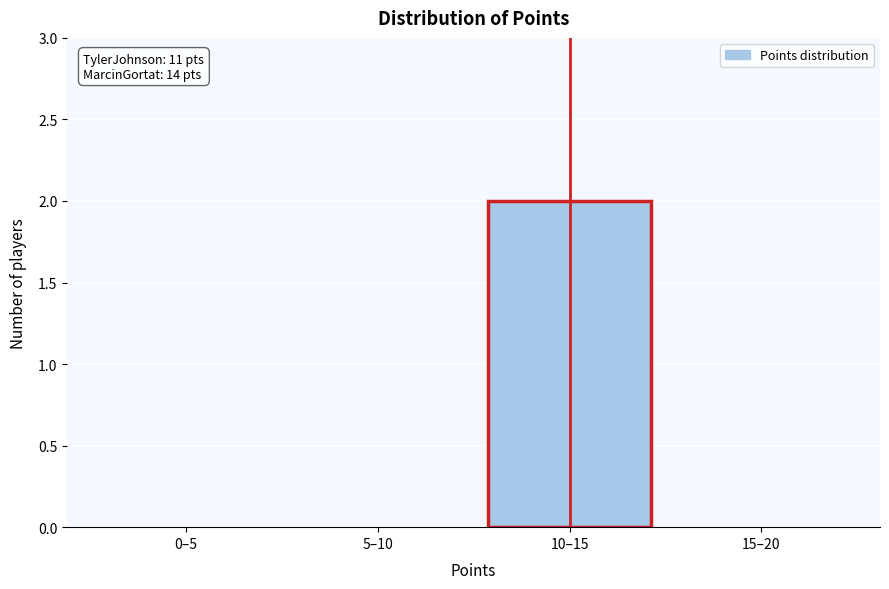

Reading left to right, list all the values displayed in this chart.

0–5=0	5–10=0	10–15=2	15–20=0